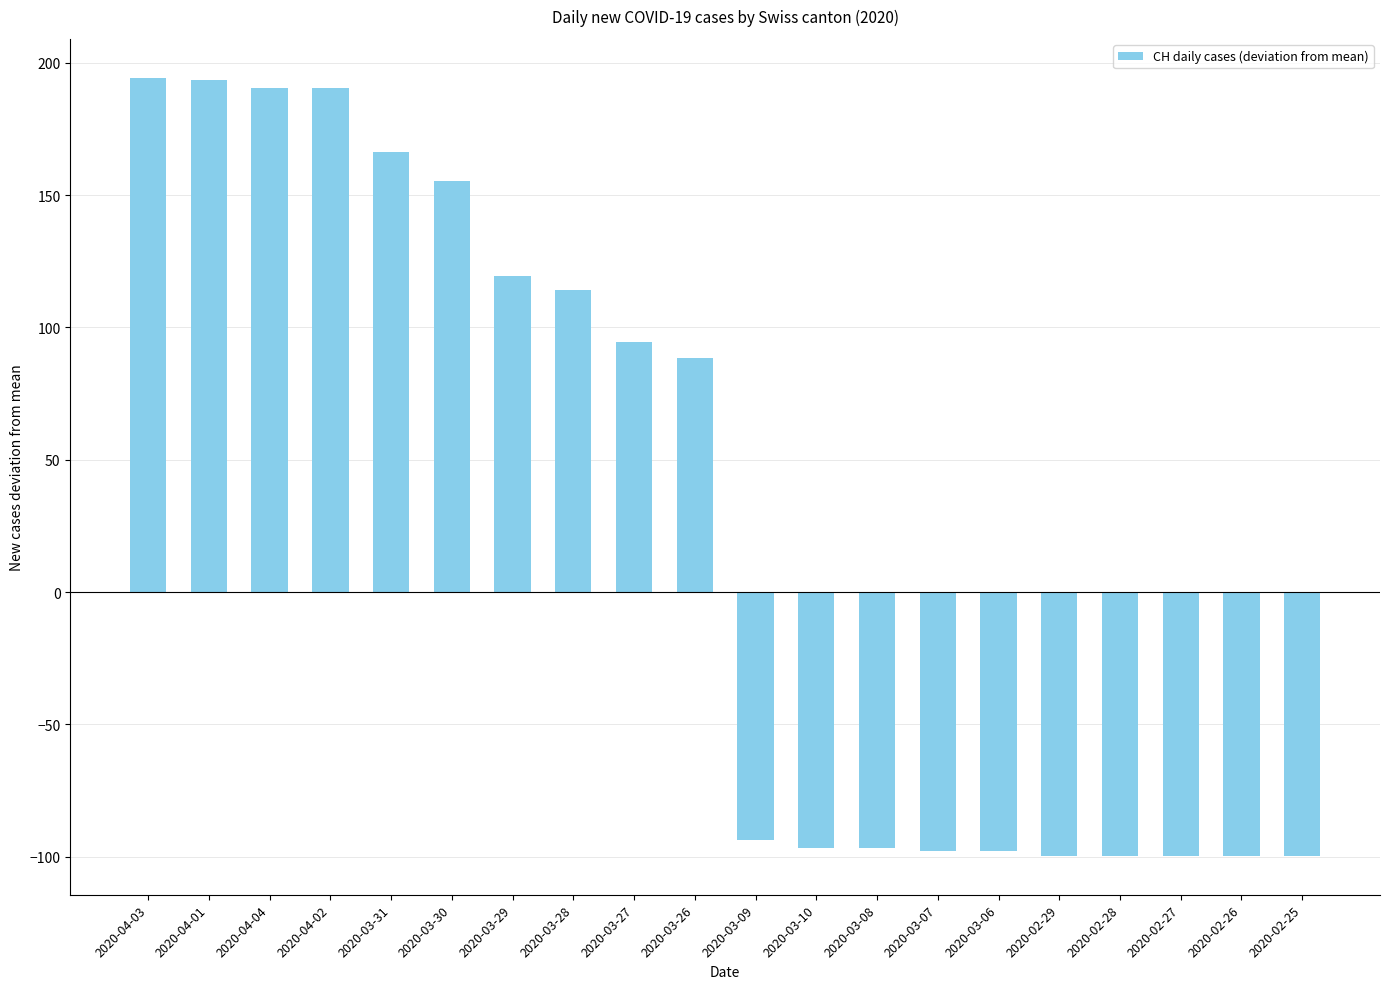

What is the maximum value shown in the chart?

194.3